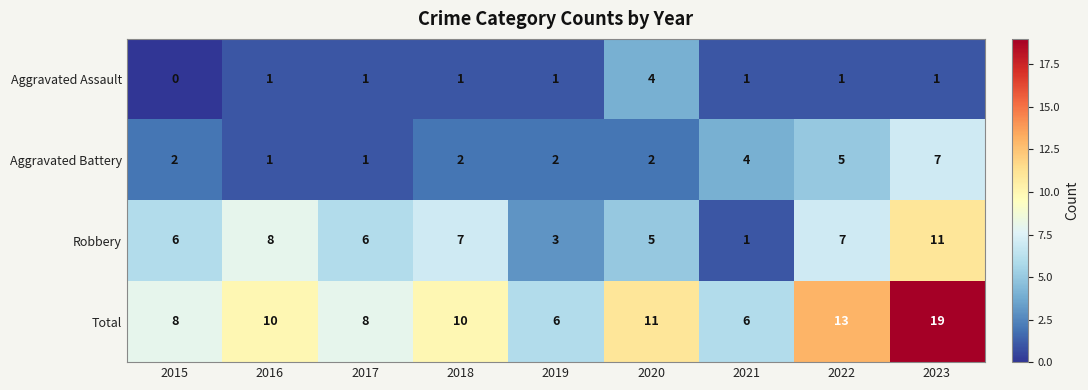

How many categories are shown in the chart?

9